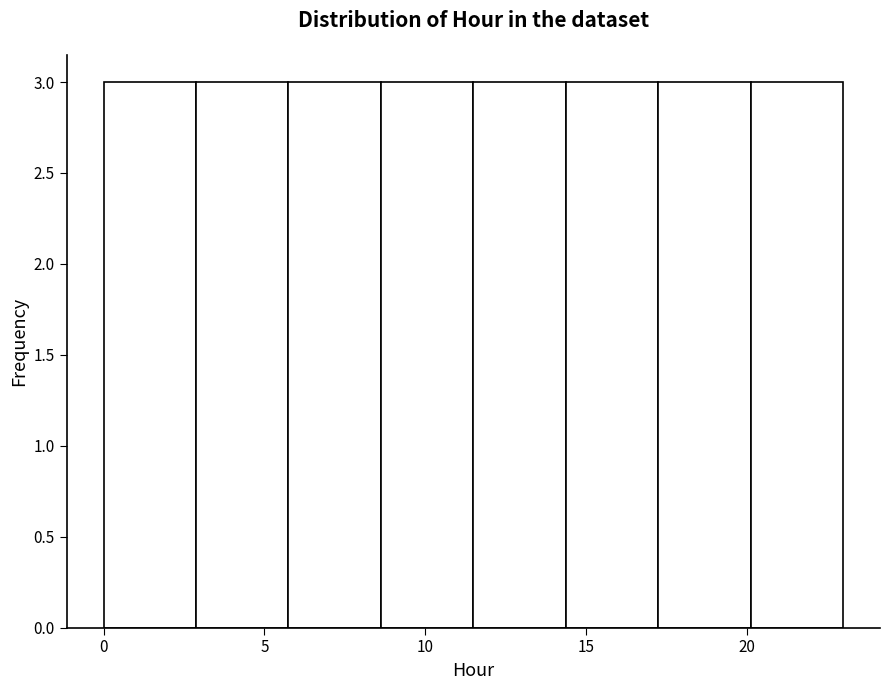

What is the height of the bar covering 17.5 to 20.0 on the x-axis? Neither the bar edges nor the heights are printed on the chart, so give them approximately, as read against the axes.

3